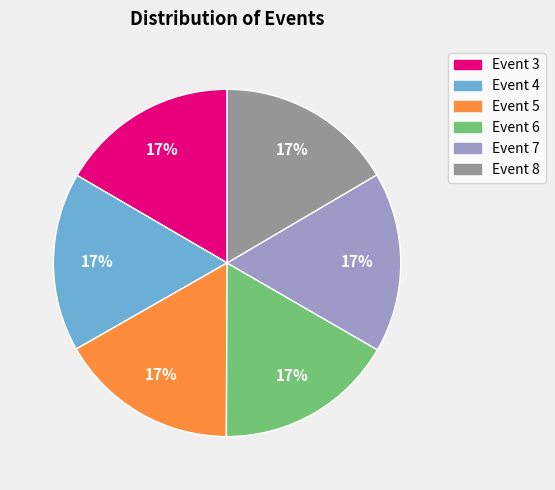

The Event 3 slice represents 23% of the pie. True or false?

False